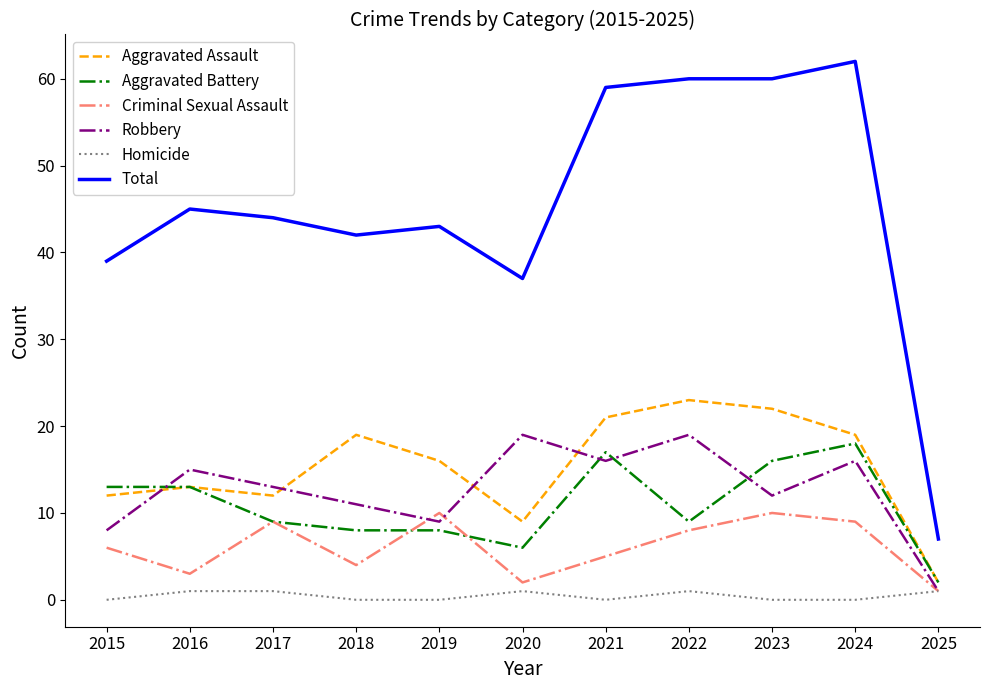

What is the difference between the maximum and minimum values in the Homicide series?

1